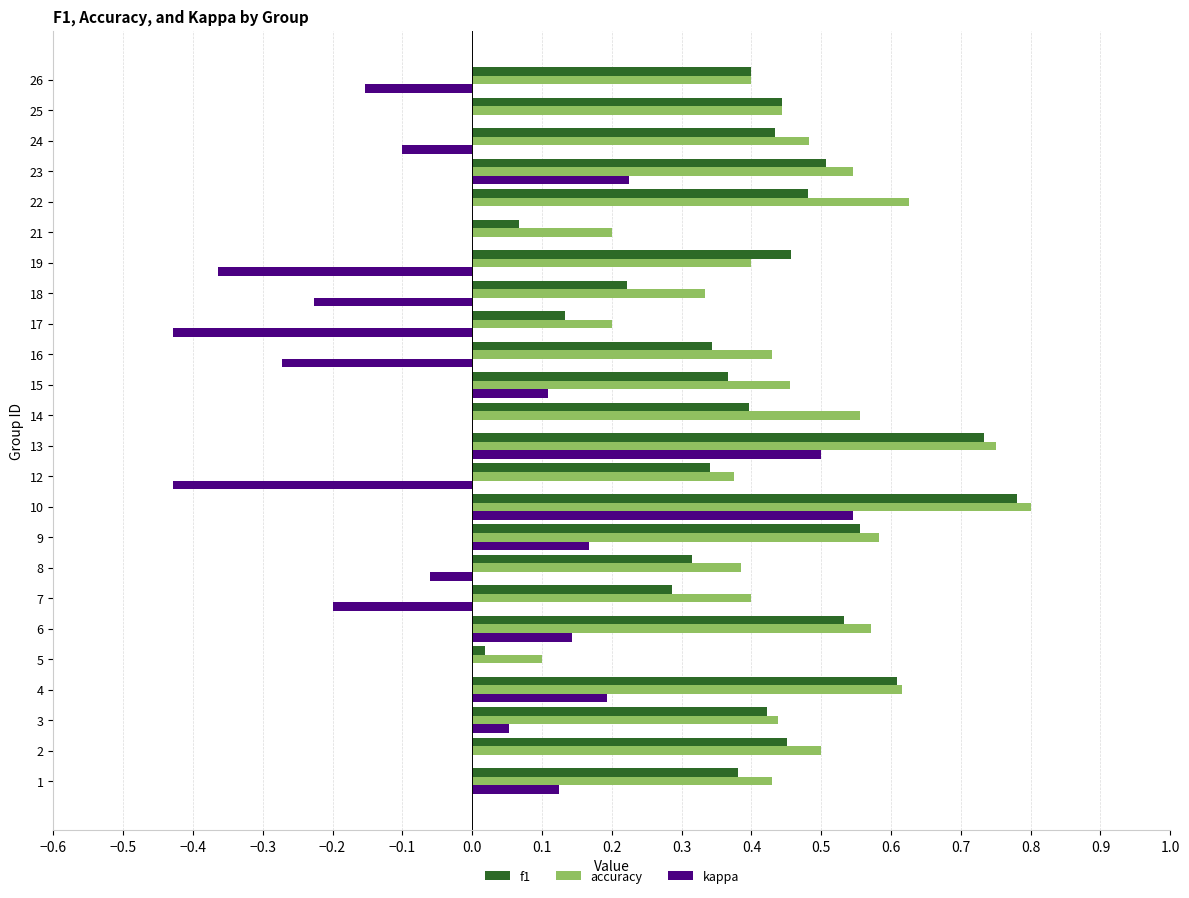

At which label does accuracy reach its peak?

10